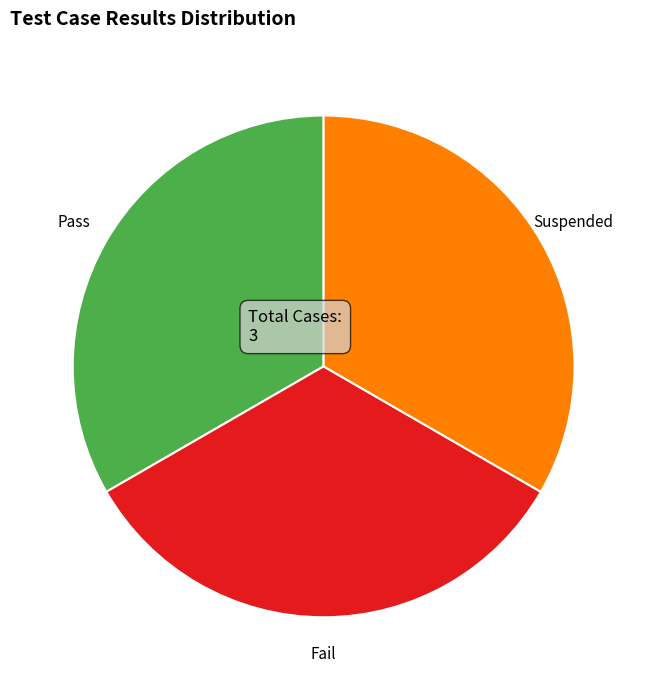

True or false: Pass accounts for 33% of the total.

True